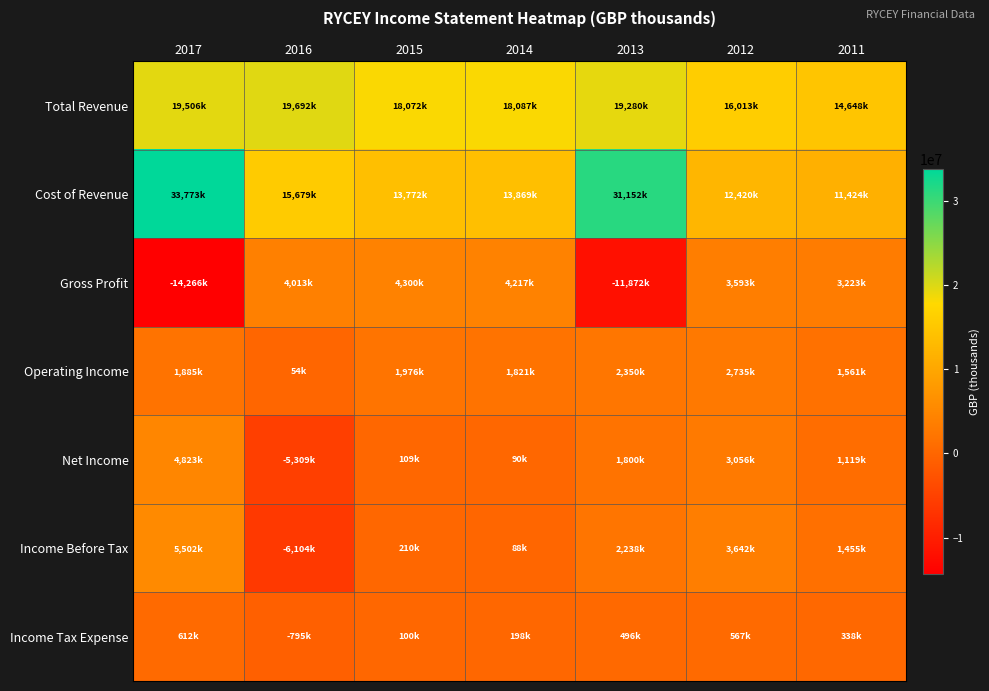

Which label corresponds to the largest value in the chart?

2017